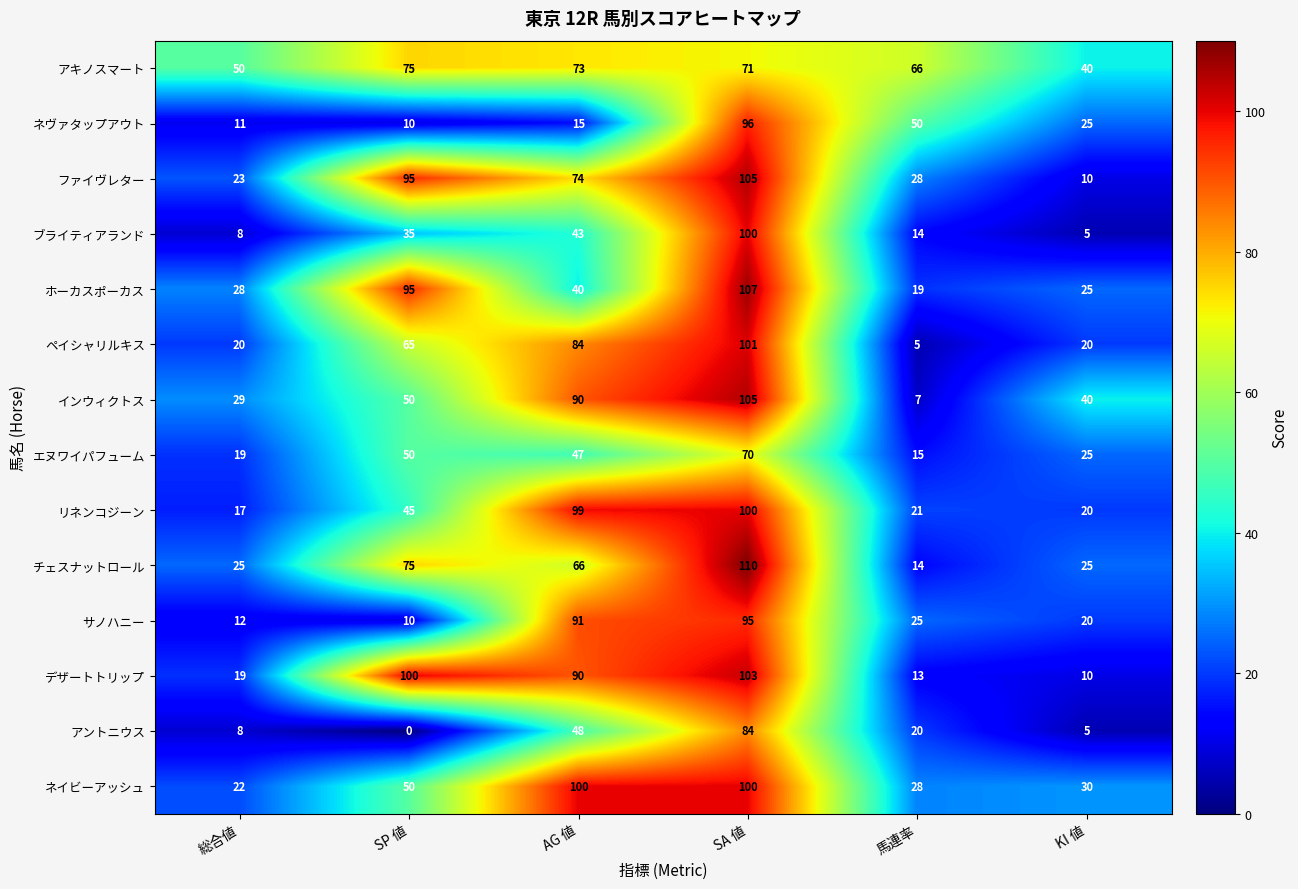

Where is ネイビーアッシュ nearest to the value 61?

SP 値